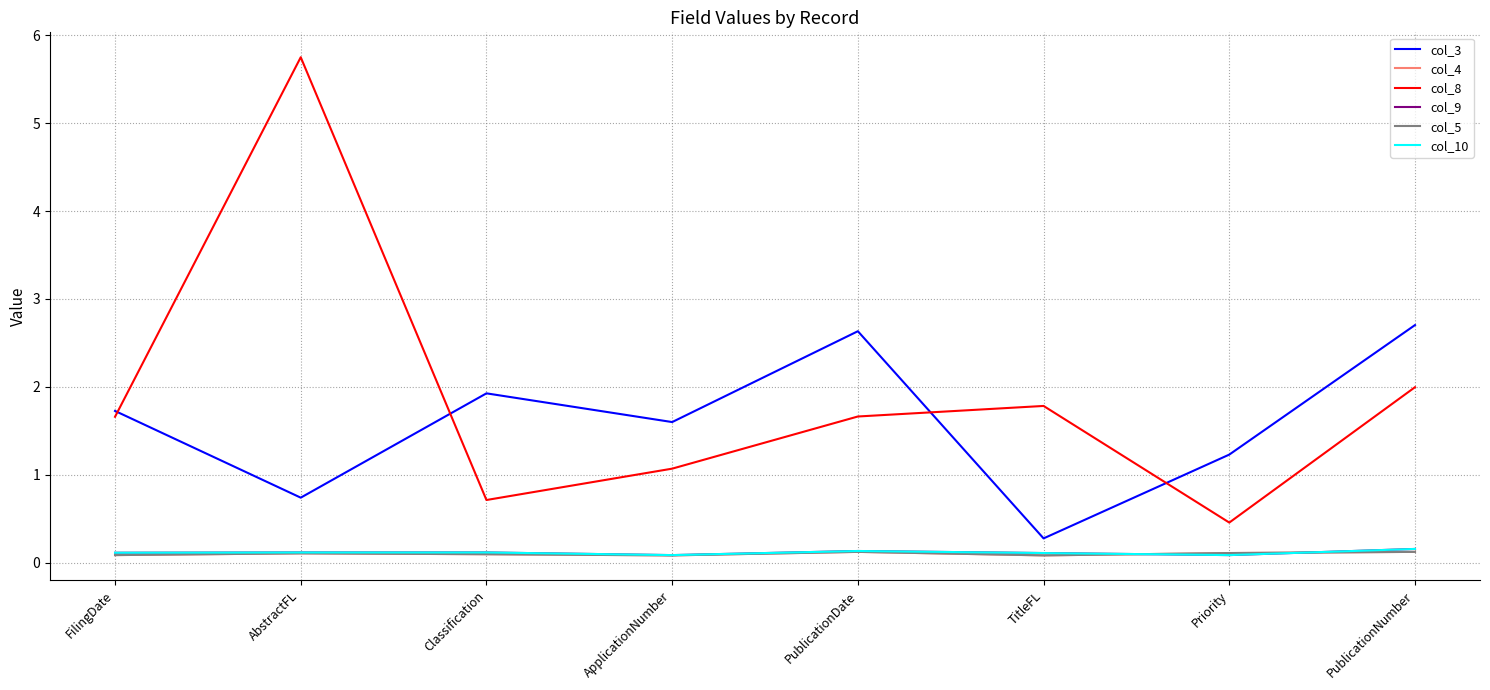

Does the chart display data point markers on the line(s)?

No